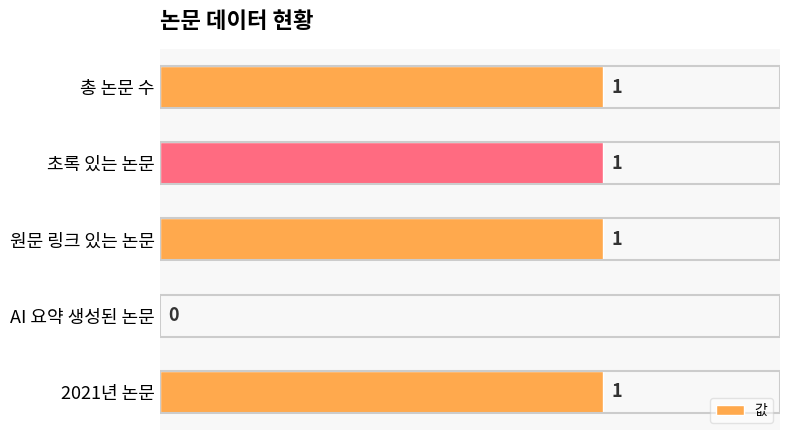

Reading top to bottom, extract all data points from this chart.

총 논문 수=1	초록 있는 논문=1	원문 링크 있는 논문=1	AI 요약 생성된 논문=0	2021년 논문=1